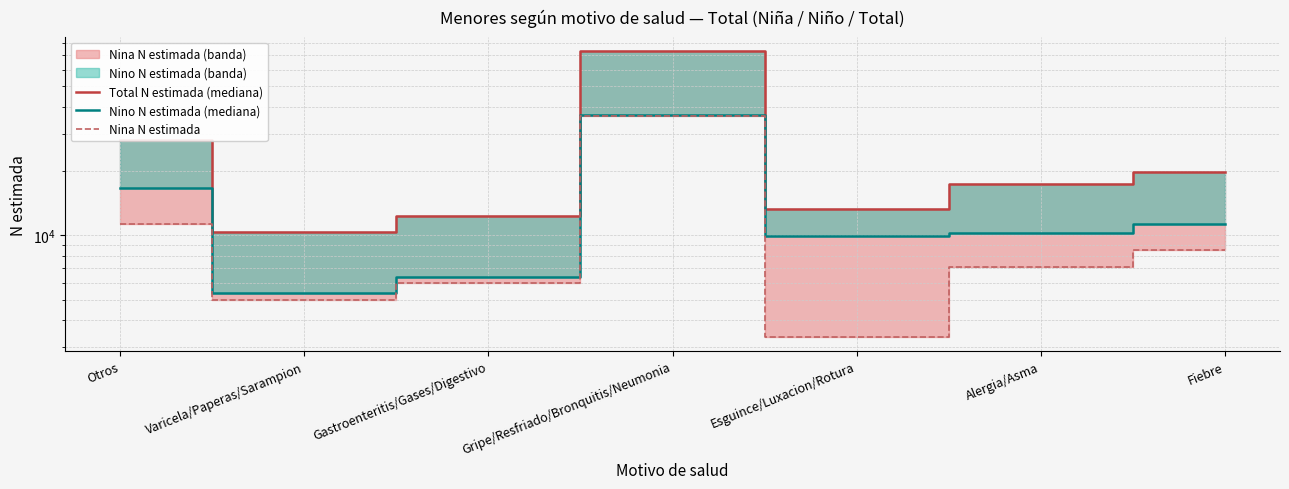

Which series has the largest range (max minus min)?

Total N estimada (mediana)